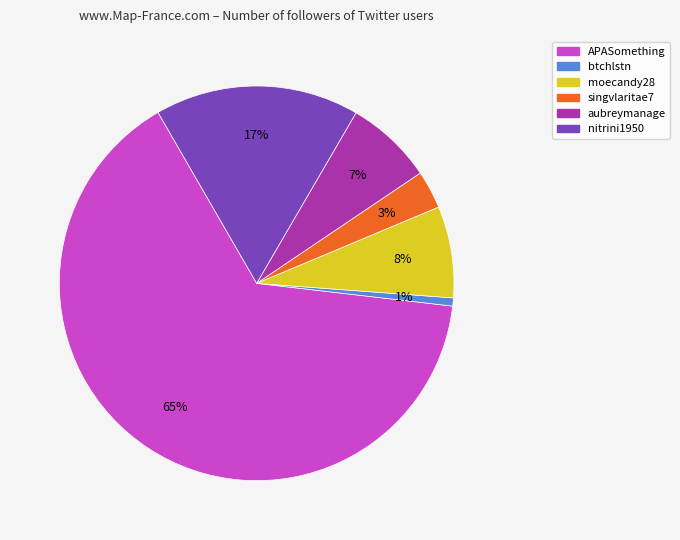

What percentage is the moecandy28 slice, to the nearest percent?

8%